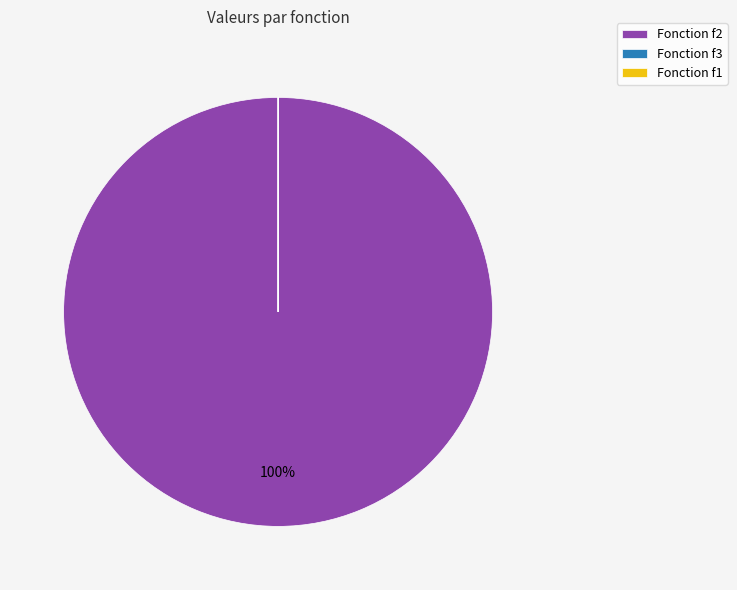

Does any single category account for the majority?

Yes